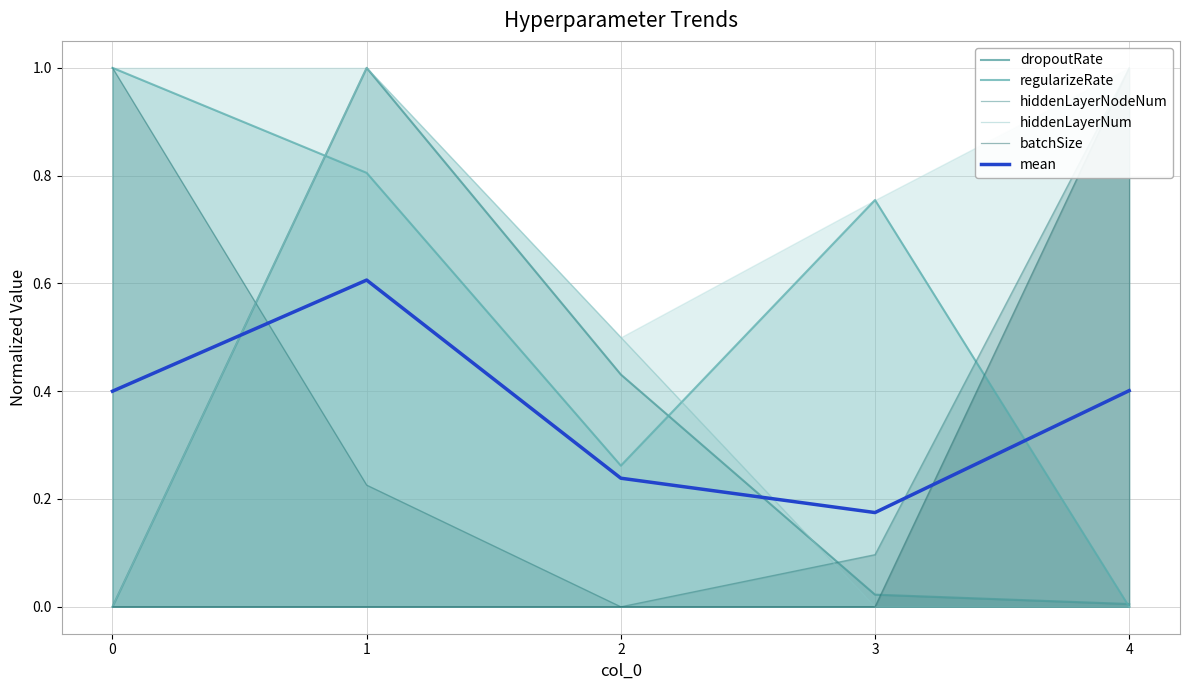

Between 4 and 1, which is larger?

1